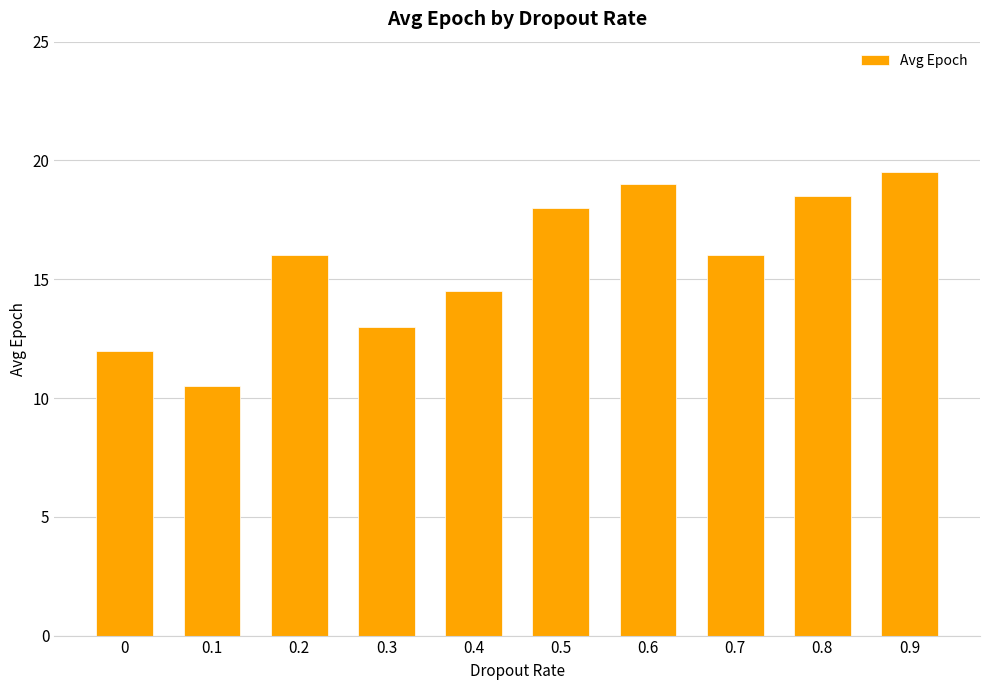

What is the change in value from 0 to 0.7?

+4.0